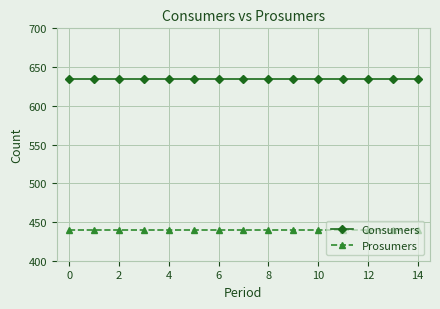

Is this an area chart (filled region under the line)?

No